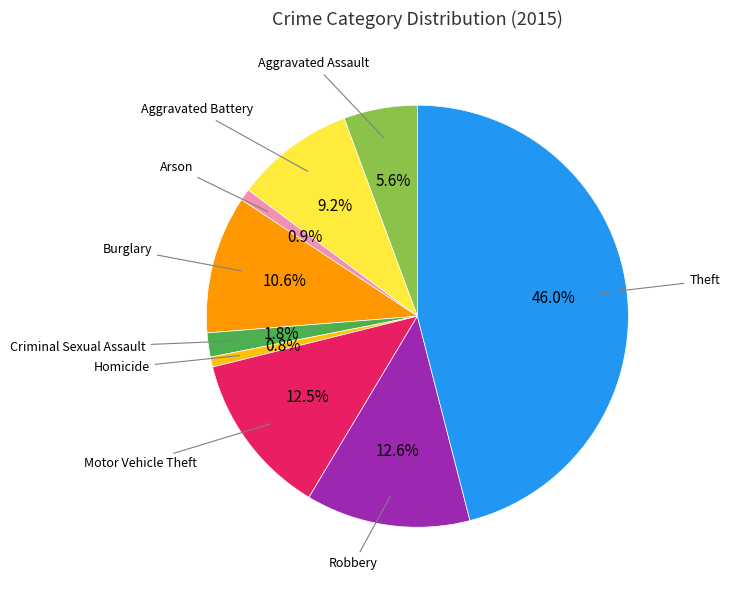

Is there any slice that represents more than half of the pie?

No